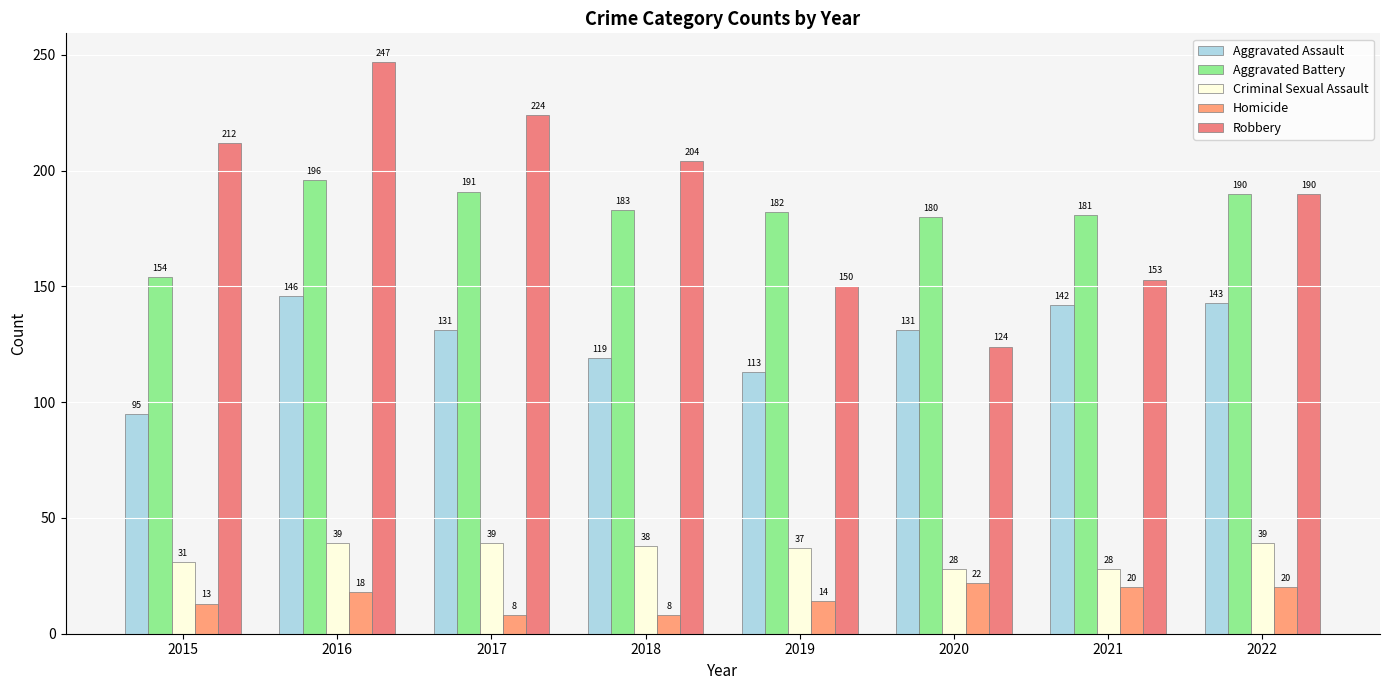

Where is Criminal Sexual Assault nearest to the value 33?

2015